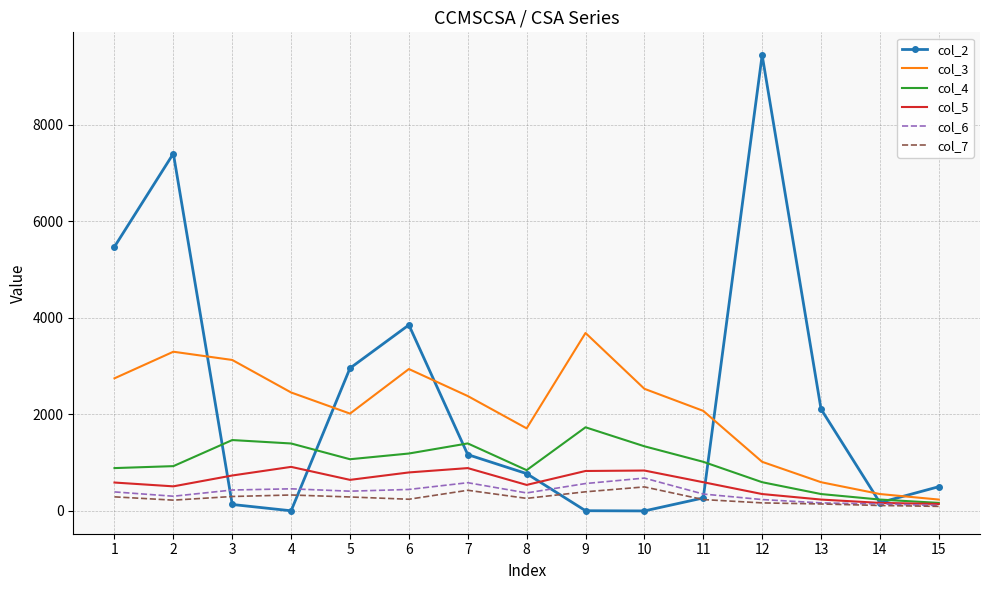

What is the spread (max minus min) of values at 4?

2450.0